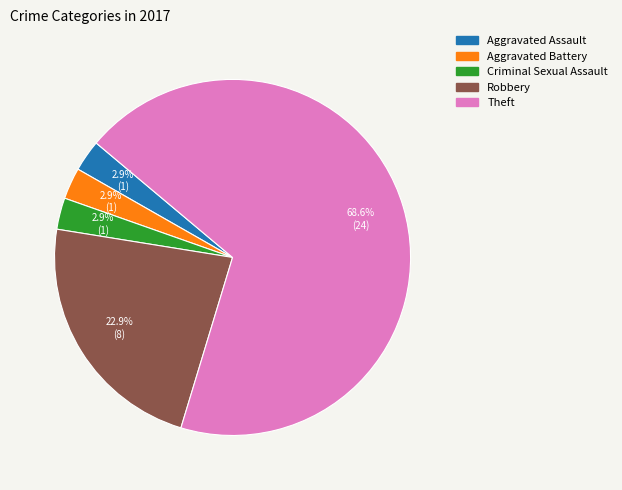

Does any single category account for the majority?

Yes